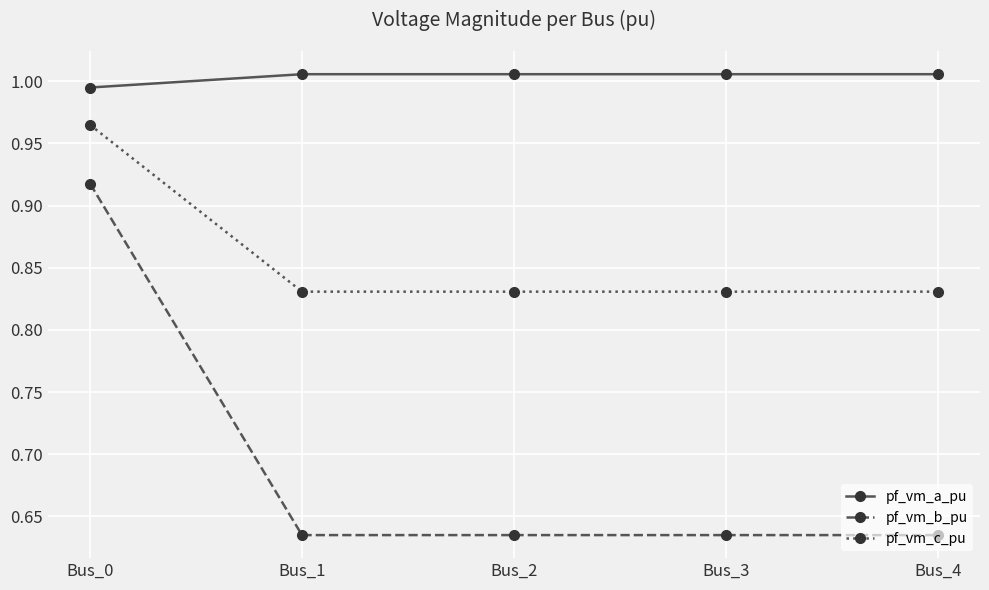

The value of pf_vm_a_pu at Bus_4 is 1.7. True or false?

False